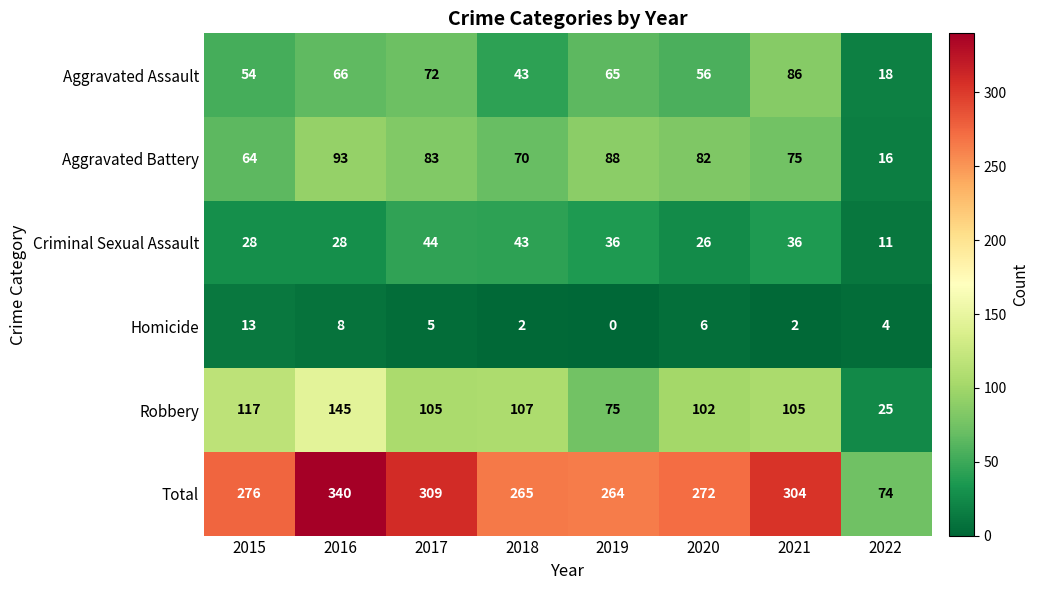

Which series has the largest total across all categories?

Total